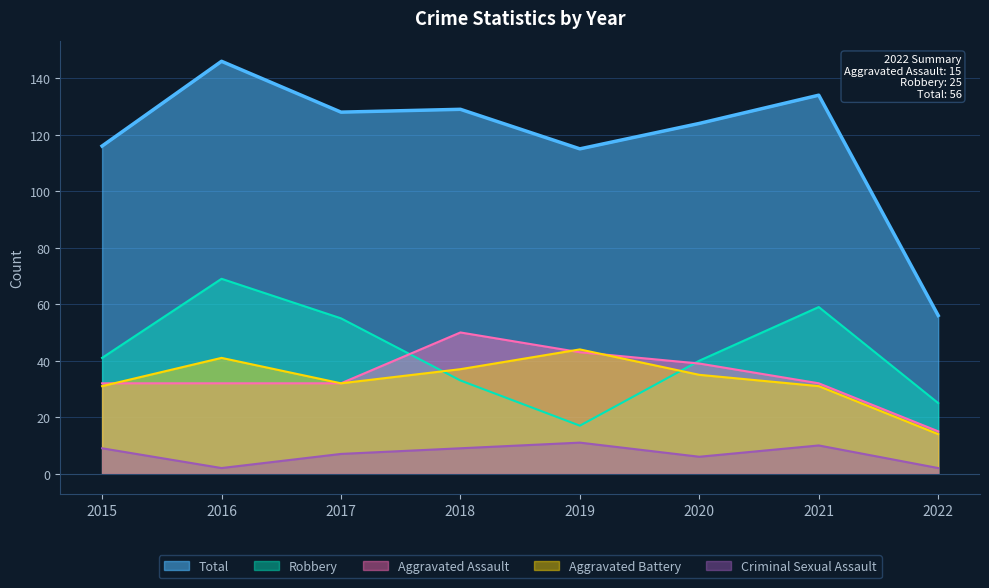

What value does the Aggravated Battery series have at 2015?

31